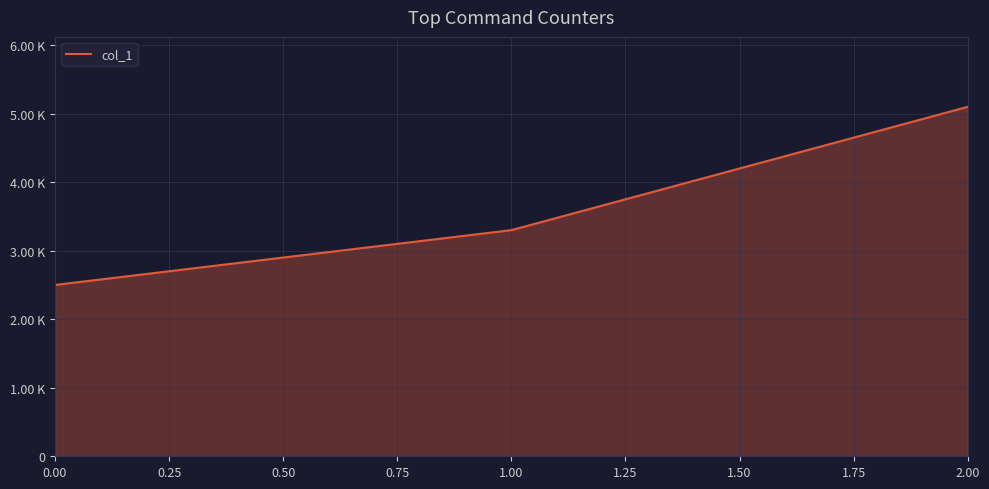

Does the chart have visible grid lines?

Yes